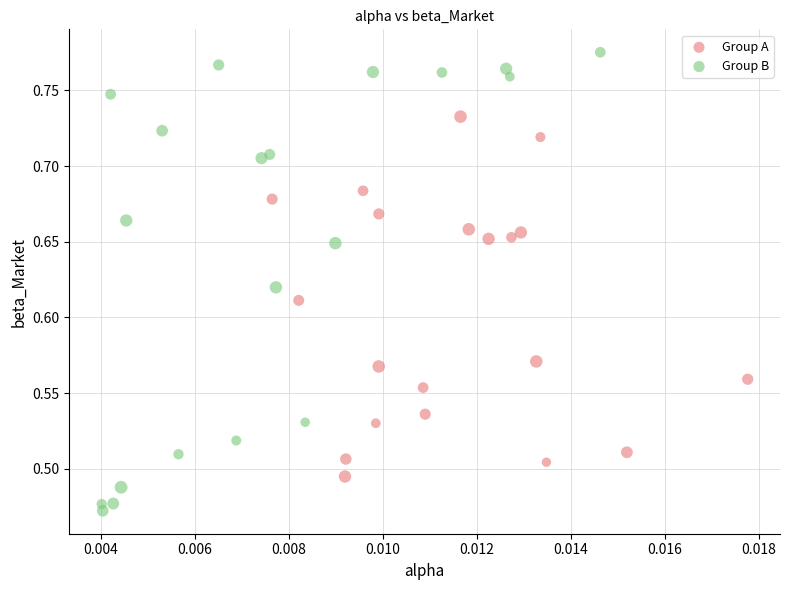

Which series reaches the maximum Y coordinate?

Group B